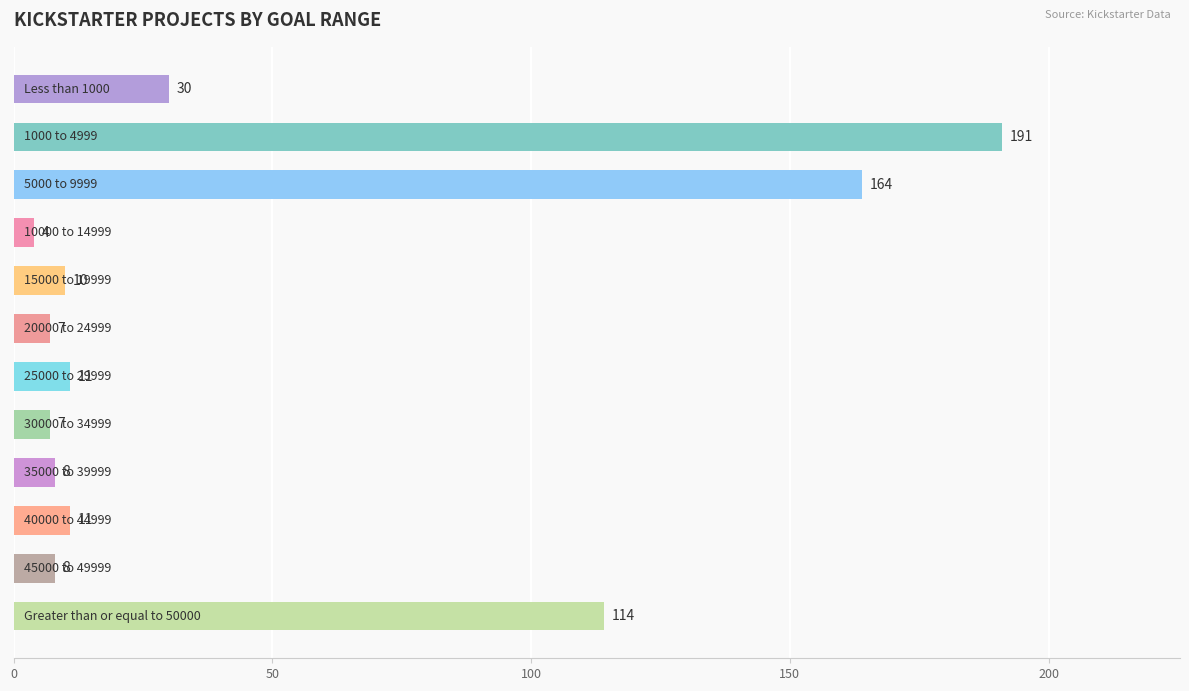

What is the value of the 6th bar from the top?

7